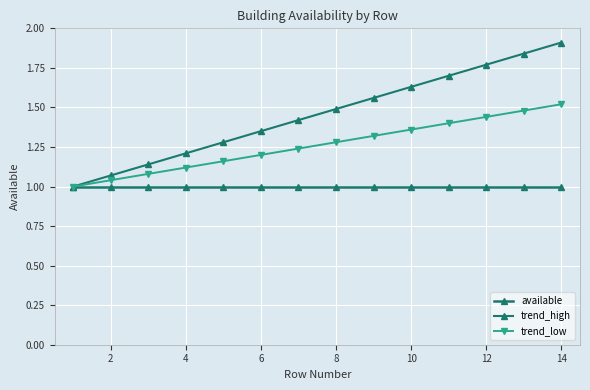

Rank the series by their maximum value, from lowest to highest.

available, trend_low, trend_high